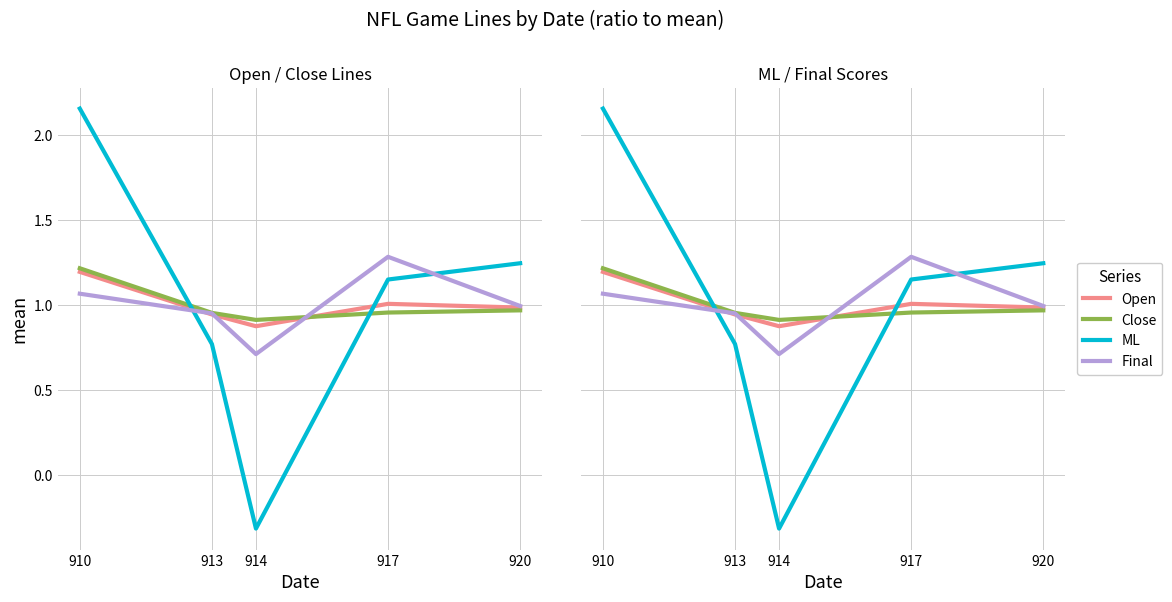

How many series are shown in this chart?

4